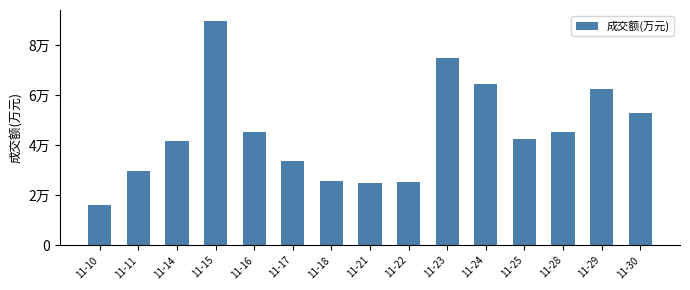

Are the bars horizontal?

No